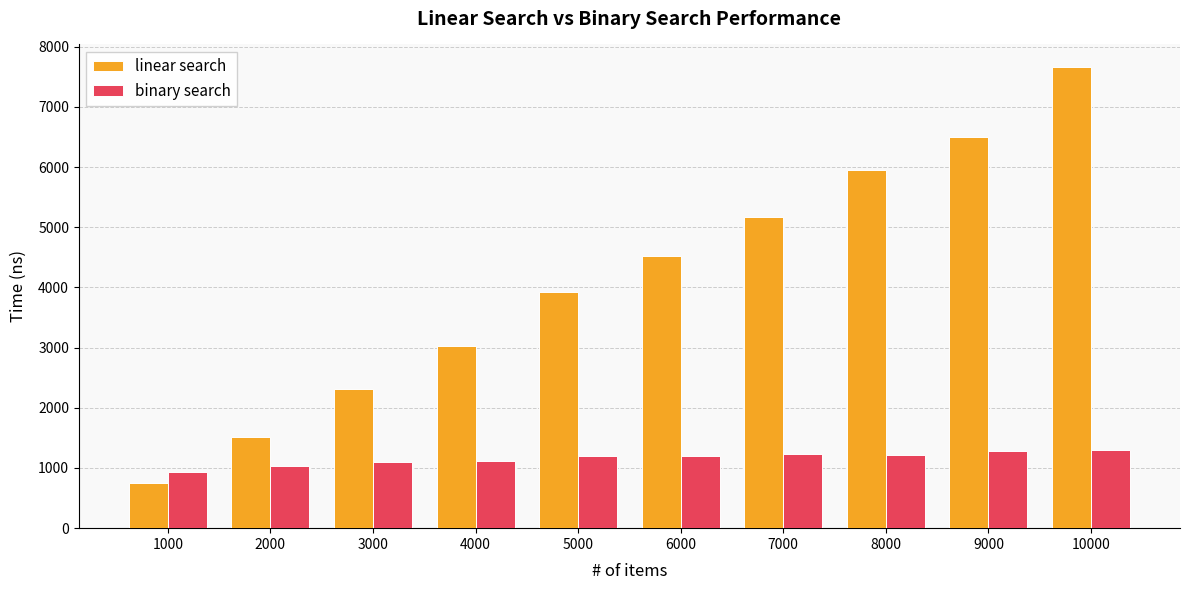

What is the value of the binary search bar at the 6th from the left?

1205.0